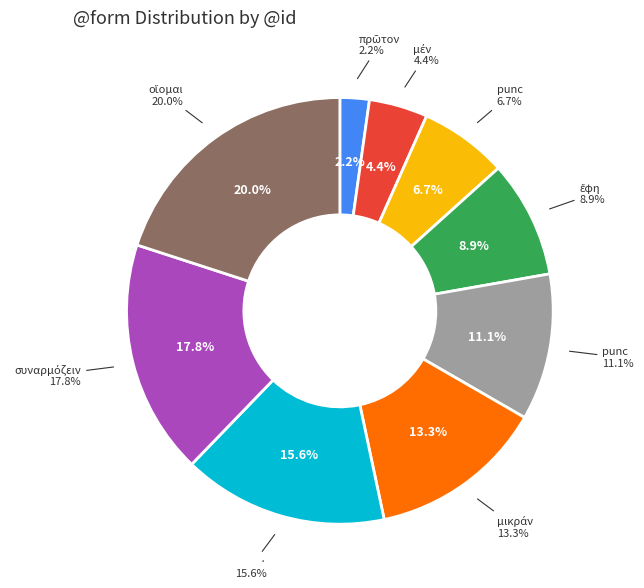

Count the number of slices in the pie.

9